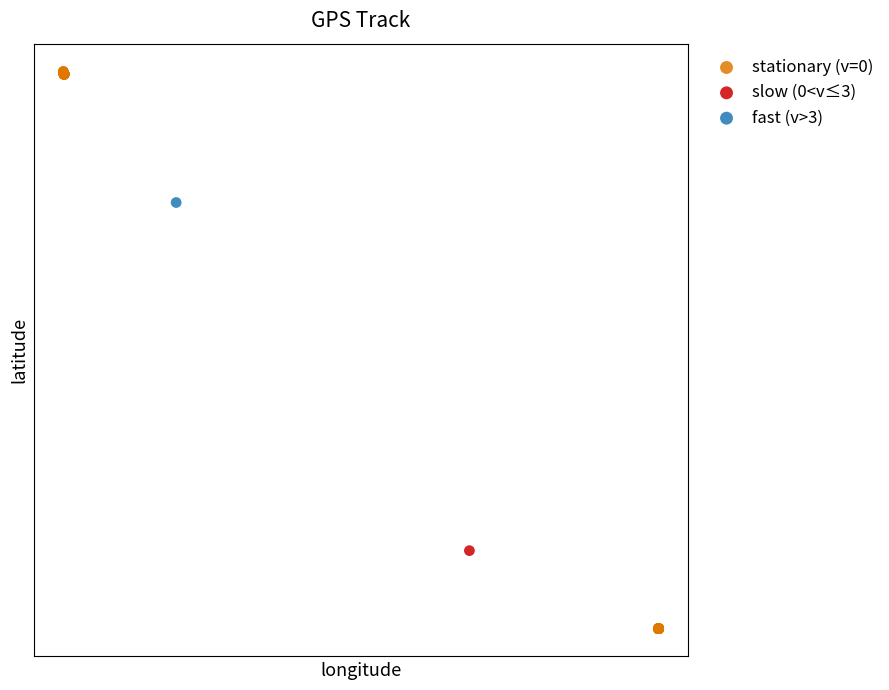

What are all the series names shown in the legend?

stationary (v=0), slow (0<v≤3), fast (v>3)